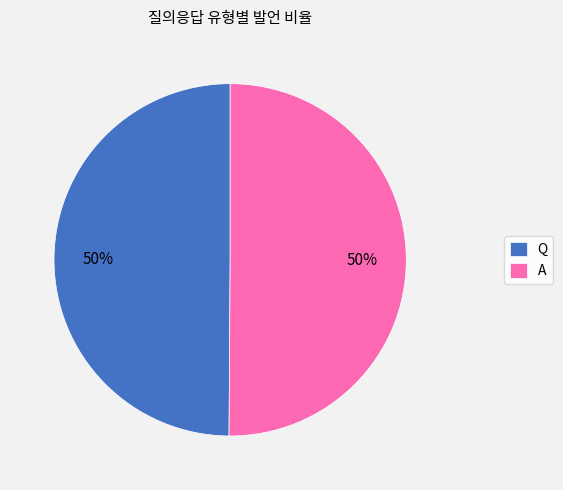

Is it true that Q is 37% of the pie?

False